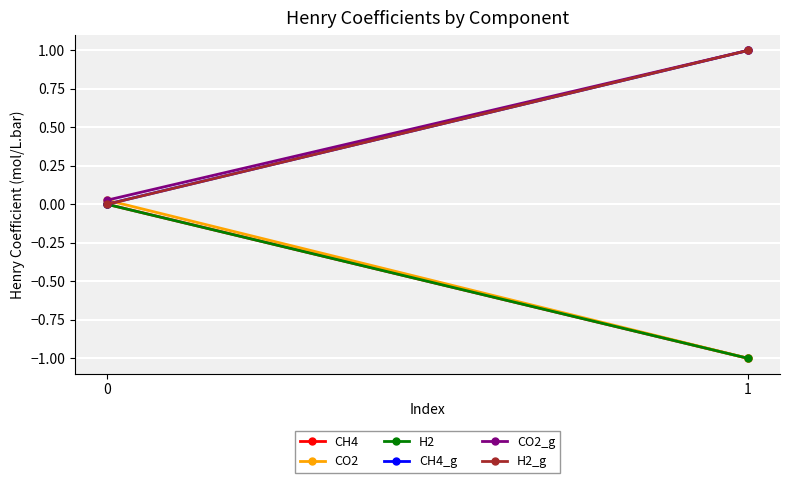

What is the sum of the CO2 values at 0 and 1?

-1.0